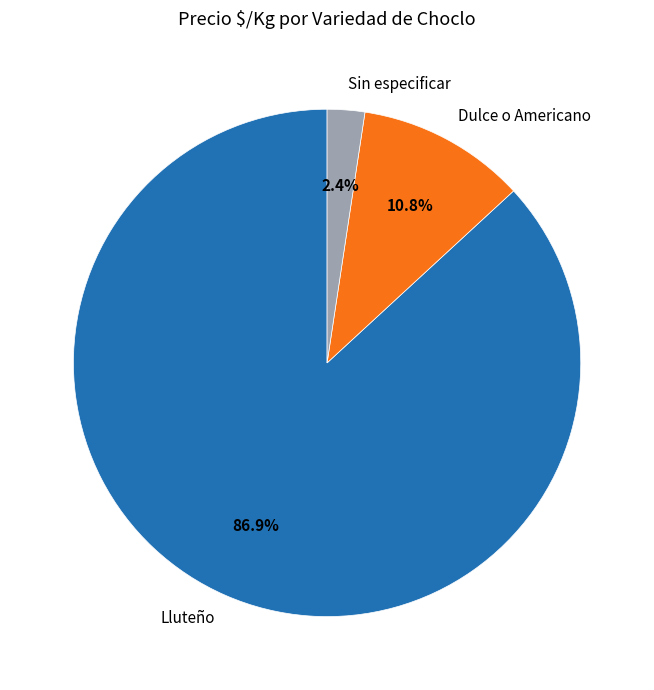

What is the smallest slice in the pie chart?

Sin especificar